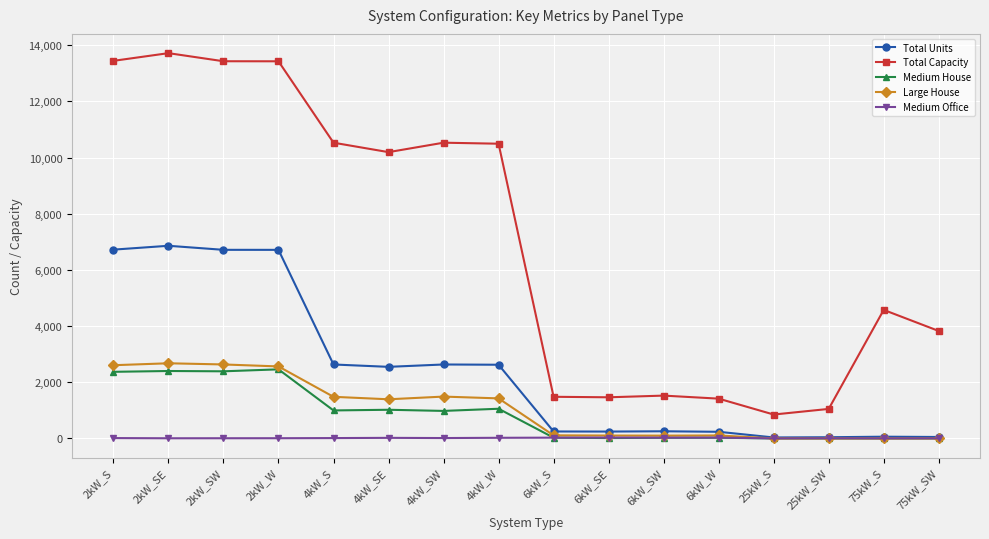

Is the value of Medium Office at 4kW_W greater than the value of Total Capacity at 4kW_SW?

No